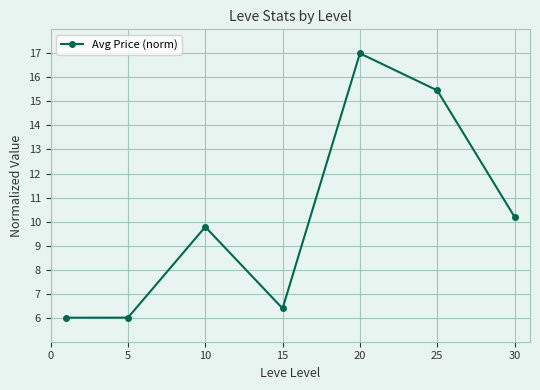

How many lines are shown in the chart?

1